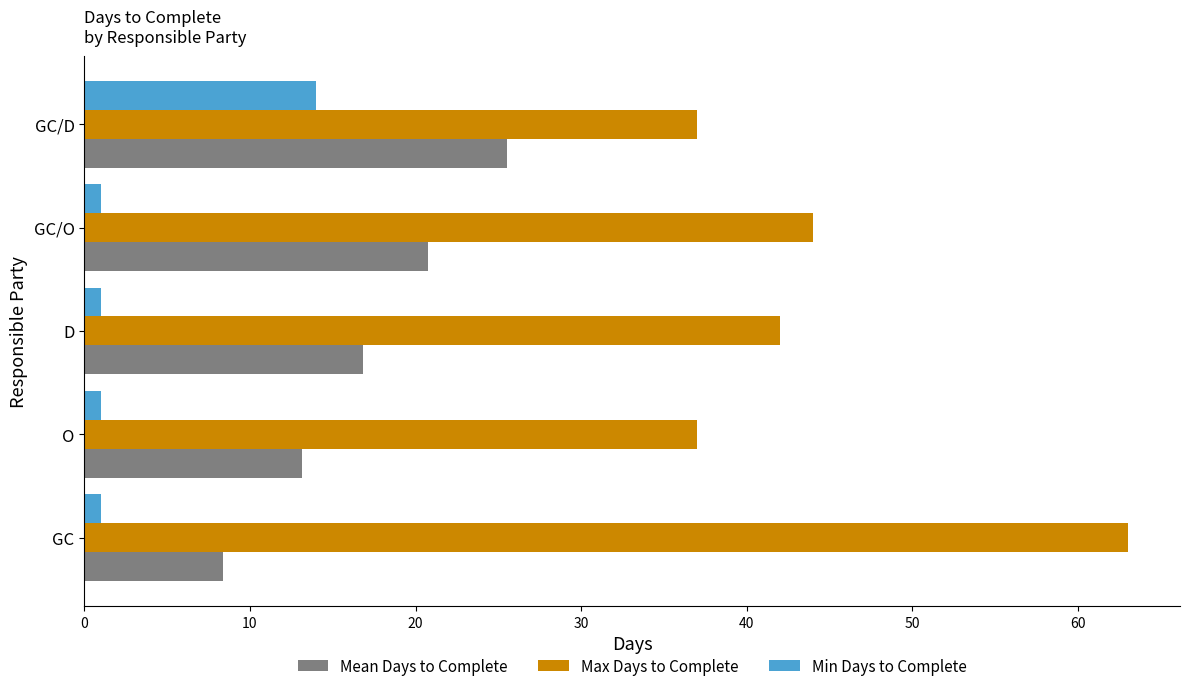

What is the average value of the Max Days to Complete series?

44.6